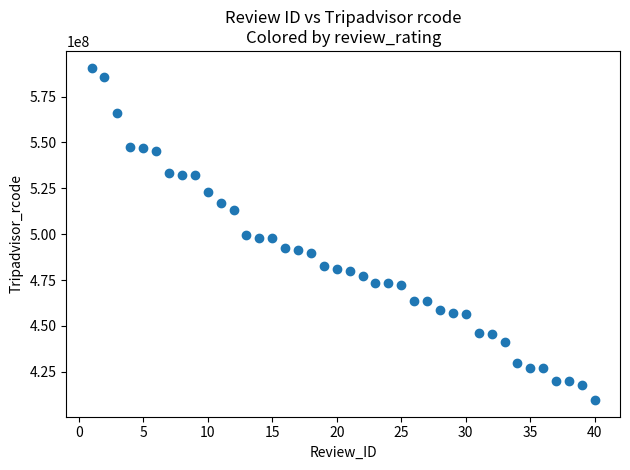

What is the range of X values (max minus min)?

39